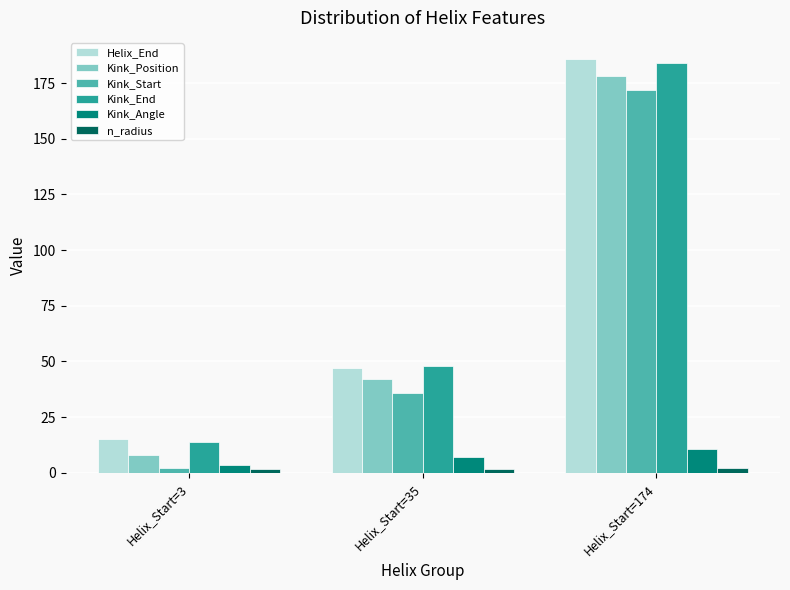

What are all the series names shown in the legend?

Helix_End, Kink_Position, Kink_Start, Kink_End, Kink_Angle, n_radius